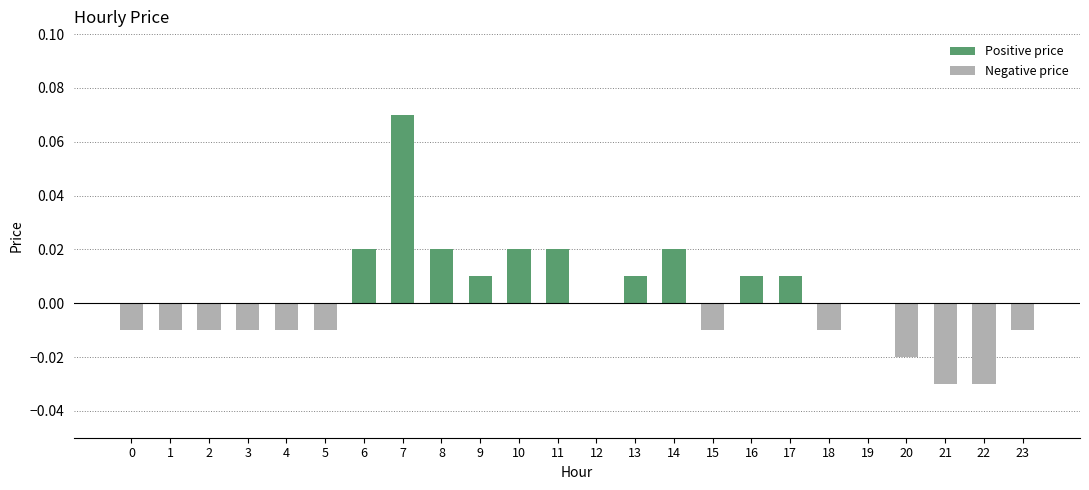

Reading right to left, list all the values displayed in this chart.

Positive price: 23=0.0	22=0.0	21=0.0	20=0.0	19=0.0	18=0.0	17=0.0	16=0.0	15=0.0	14=0.0	13=0.0	12=0.0	11=0.0	10=0.0	9=0.0	8=0.0	7=0.1	6=0.0	5=0.0	4=0.0	3=0.0	2=0.0	1=0.0	0=0.0
Negative price: 23=-0.0	22=-0.0	21=-0.0	20=-0.0	19=0.0	18=-0.0	17=0.0	16=0.0	15=-0.0	14=0.0	13=0.0	12=0.0	11=0.0	10=0.0	9=0.0	8=0.0	7=0.0	6=0.0	5=-0.0	4=-0.0	3=-0.0	2=-0.0	1=-0.0	0=-0.0